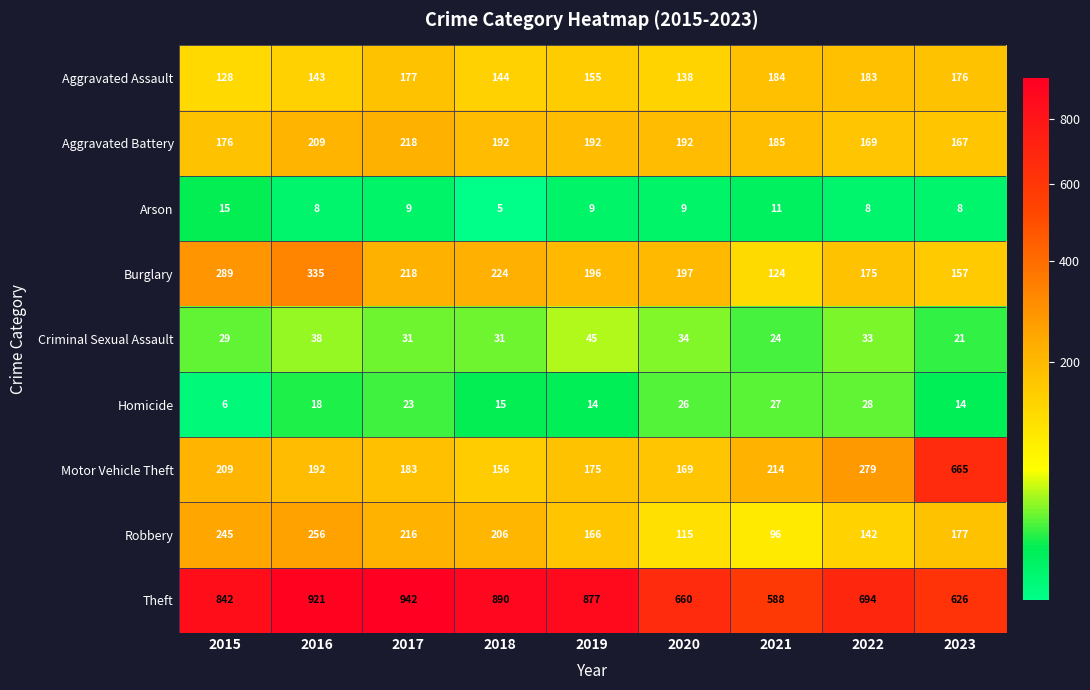

List the labels in order of Aggravated Assault value, largest first.

2021, 2022, 2017, 2023, 2019, 2018, 2016, 2020, 2015